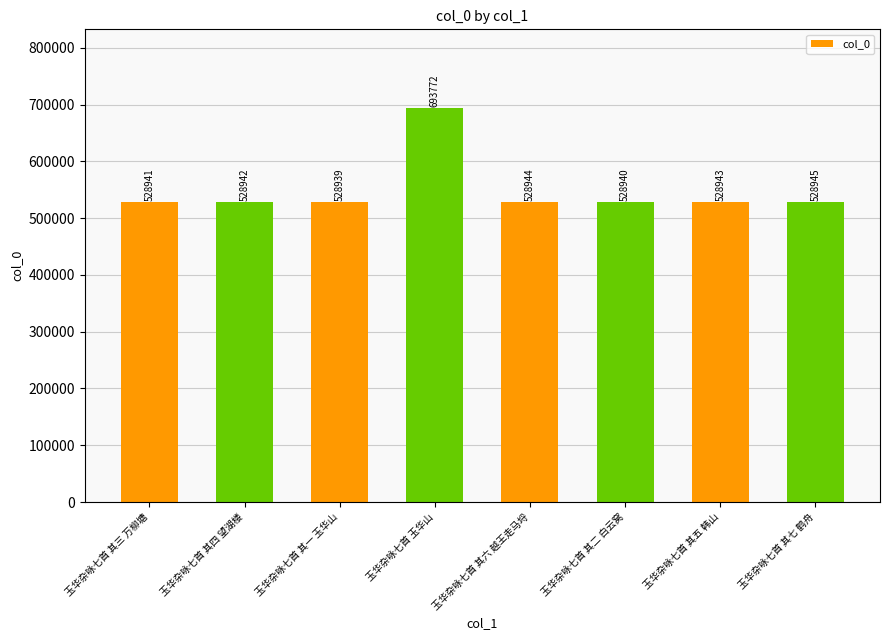

List the labels in order of value, largest first.

玉华杂咏七首 玉华山, 玉华杂咏七首 其七 鹤舟, 玉华杂咏七首 其六 越王走马埒, 玉华杂咏七首 其五 韩山, 玉华杂咏七首 其四 望湖楼, 玉华杂咏七首 其三 万柳塘, 玉华杂咏七首 其二 白云窝, 玉华杂咏七首 其一 玉华山